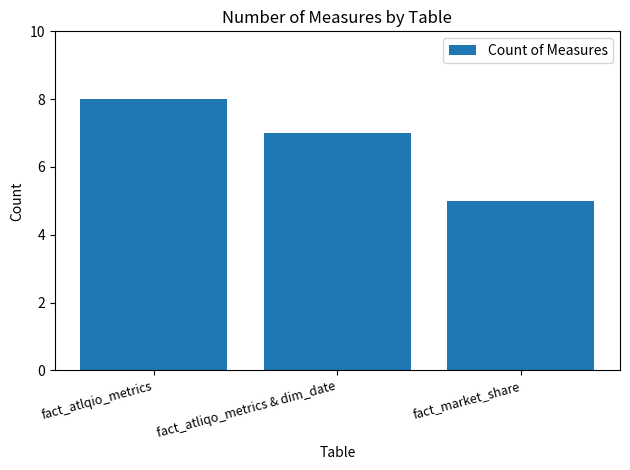

Rank the categories by value from lowest to highest.

fact_market_share, fact_atliqo_metrics & dim_date, fact_atlqio_metrics